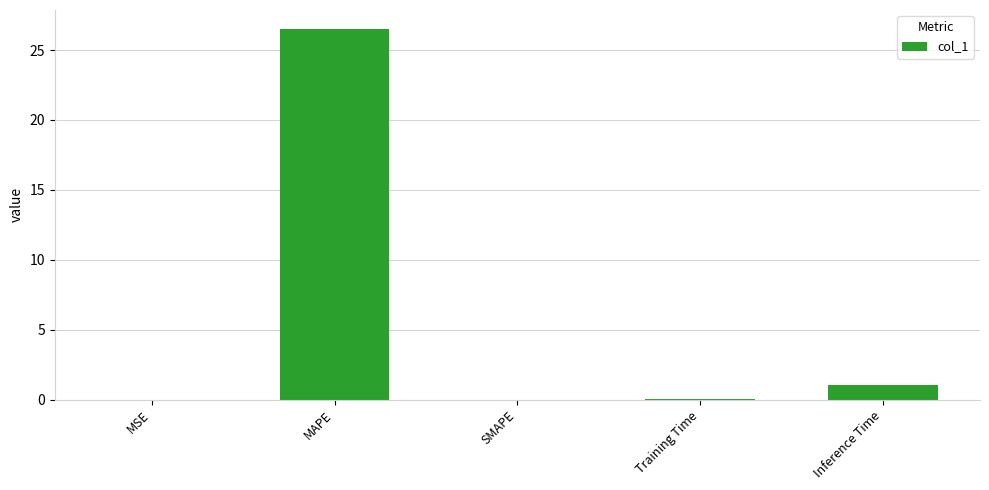

Which label corresponds to the largest value in the chart?

MAPE